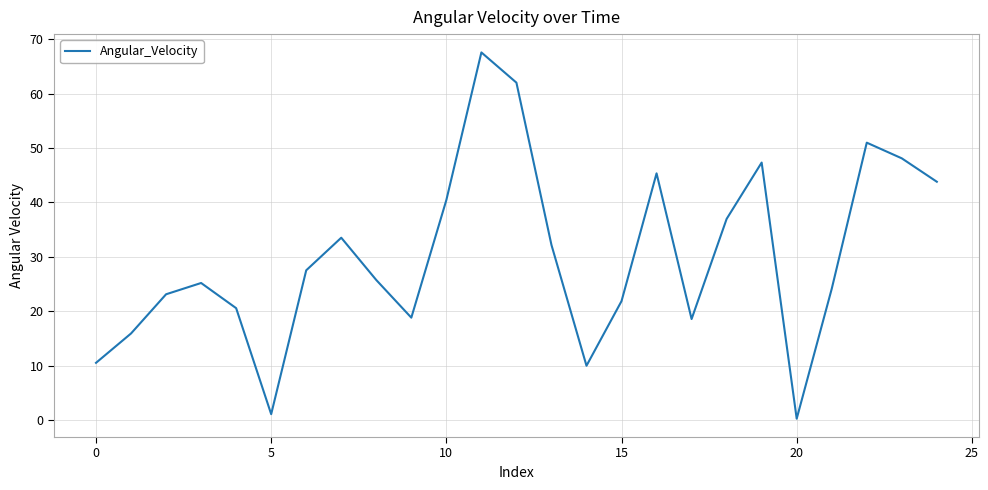

What is the greatest value displayed?

67.6